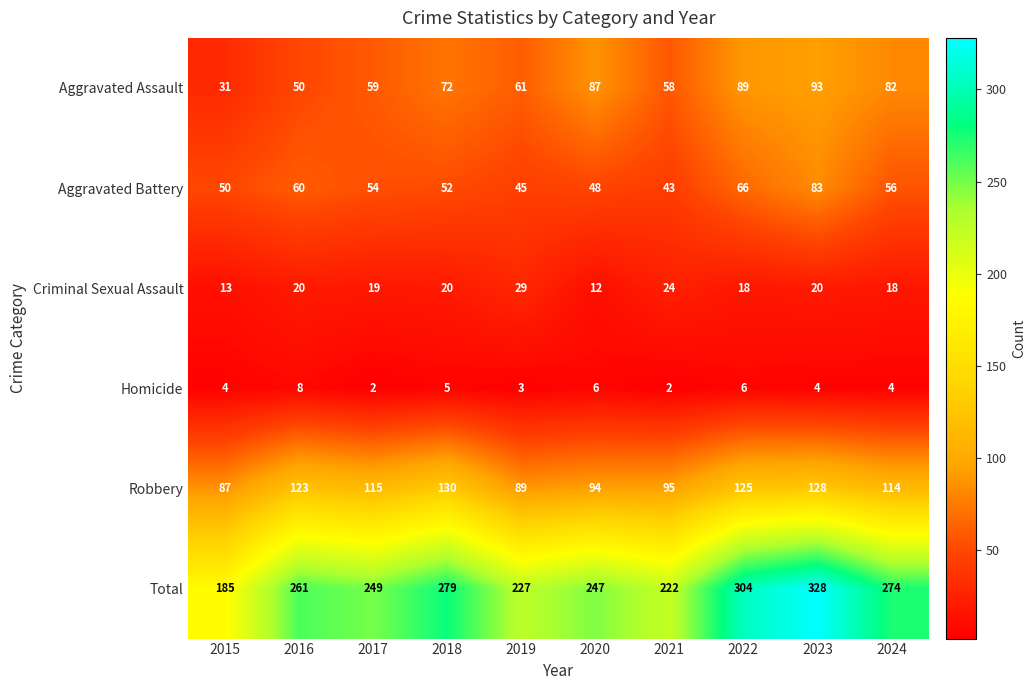

Which category has the highest value across all series?

2023